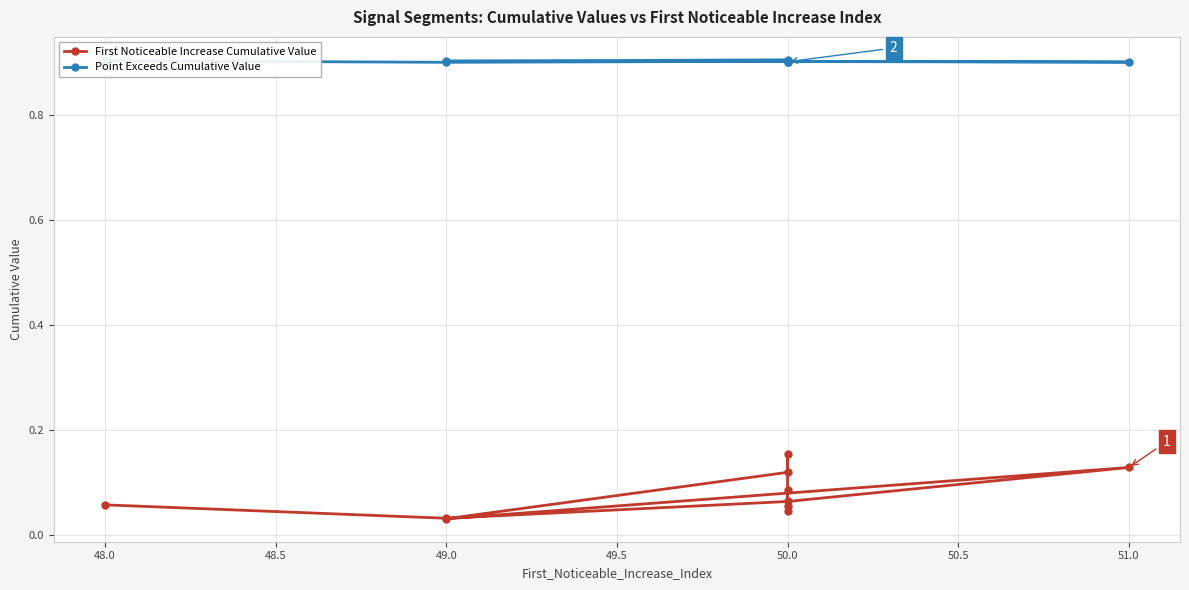

Reading left to right, transcribe all the data shown in this chart.

First Noticeable Increase Cumulative Value: 0.1	0.0	0.1	0.1	0.0	0.1	0.2	0.0	0.1	0.1
Point Exceeds Cumulative Value: 0.9	0.9	0.9	0.9	0.9	0.9	0.9	0.9	0.9	0.9